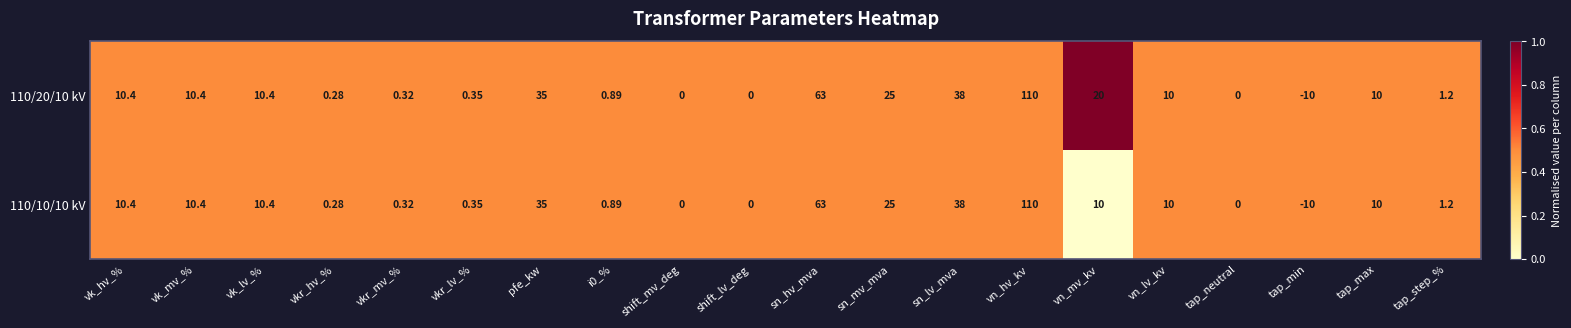

Where does the 110/20/10 kV series first go above 10?

vk_hv_%